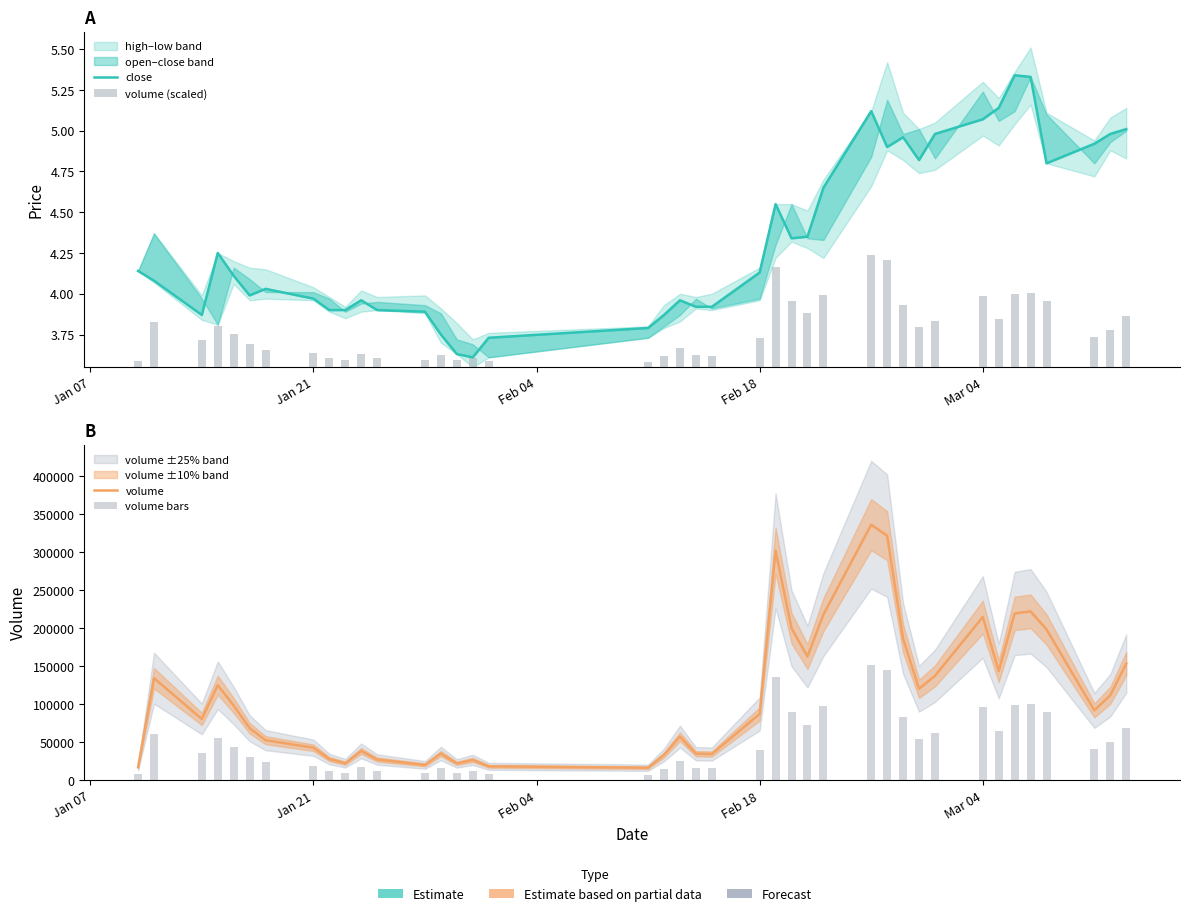

What is the maximum value for volume bars?

151258.5